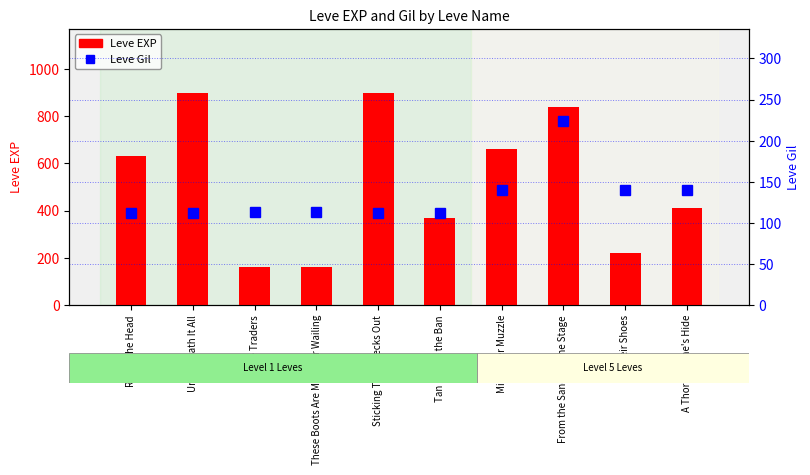

Which category has the highest value in the Leve Gil series?

From the Sands to the Stage